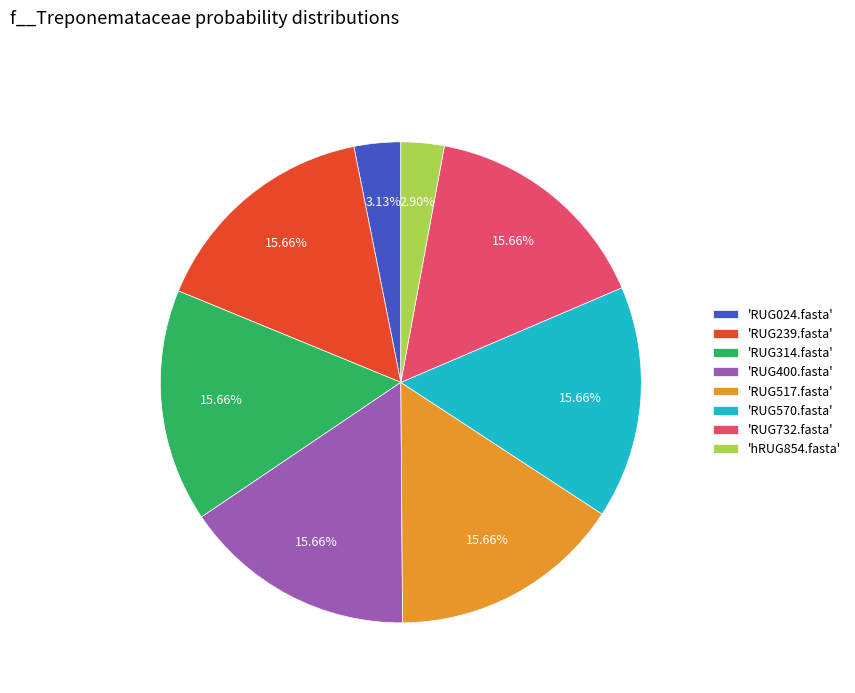

Does any single category account for the majority?

No